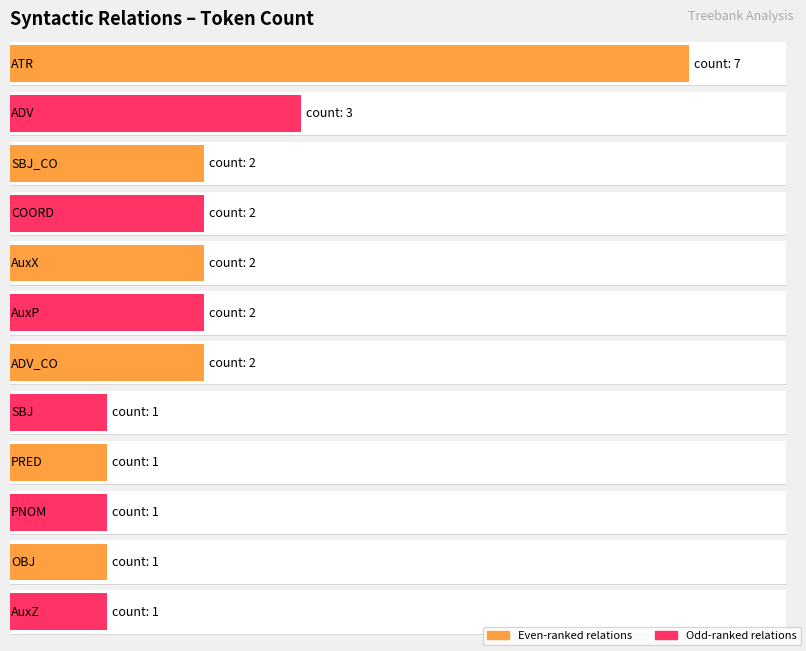

True or false: the data shows 2 at SBJ_CO.

True